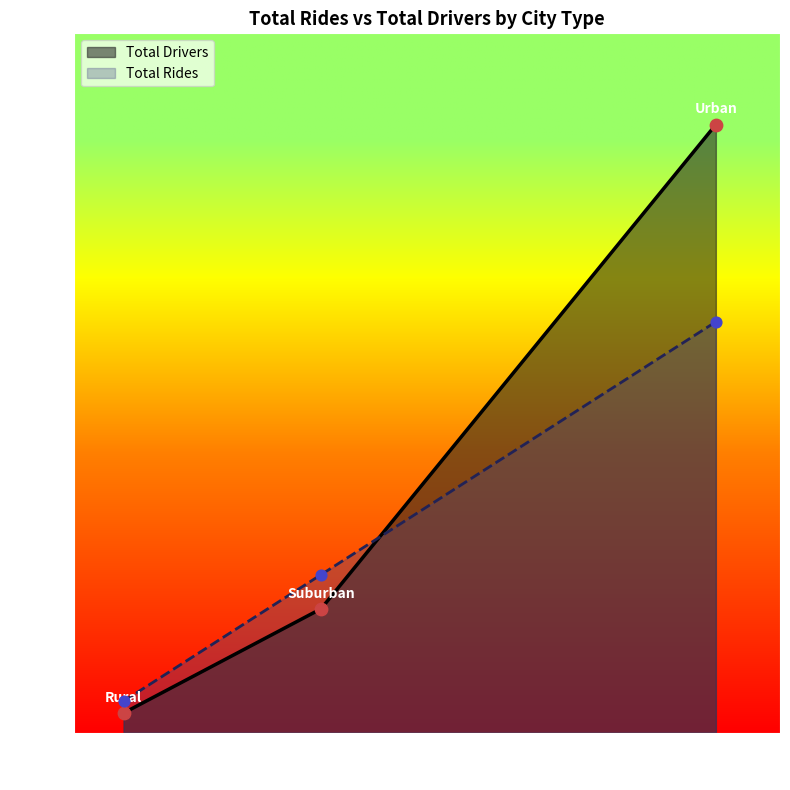

What is the total value across all series at Urban?

4030